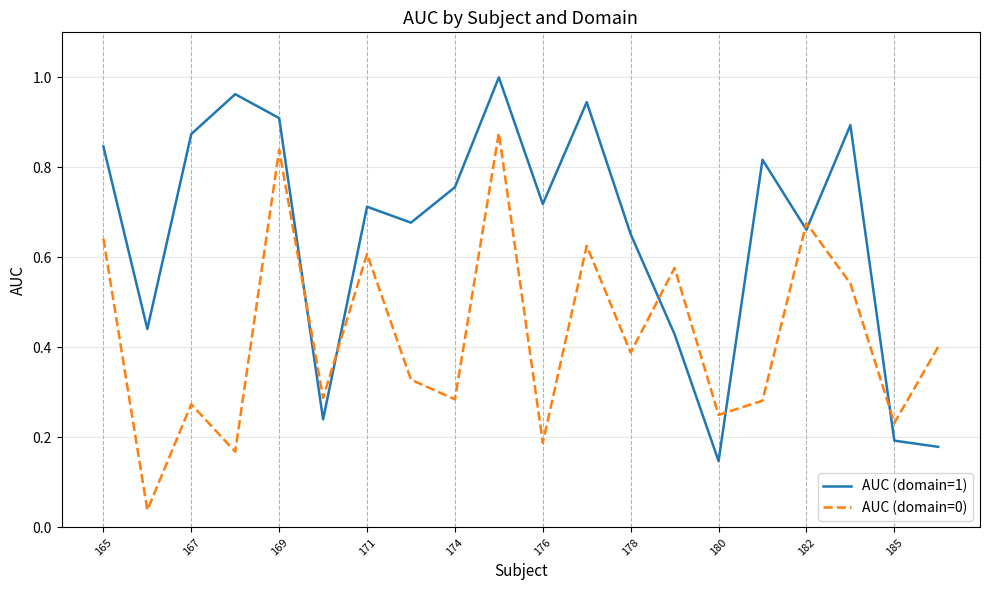

Which series has the largest total across all categories?

AUC (domain=1)